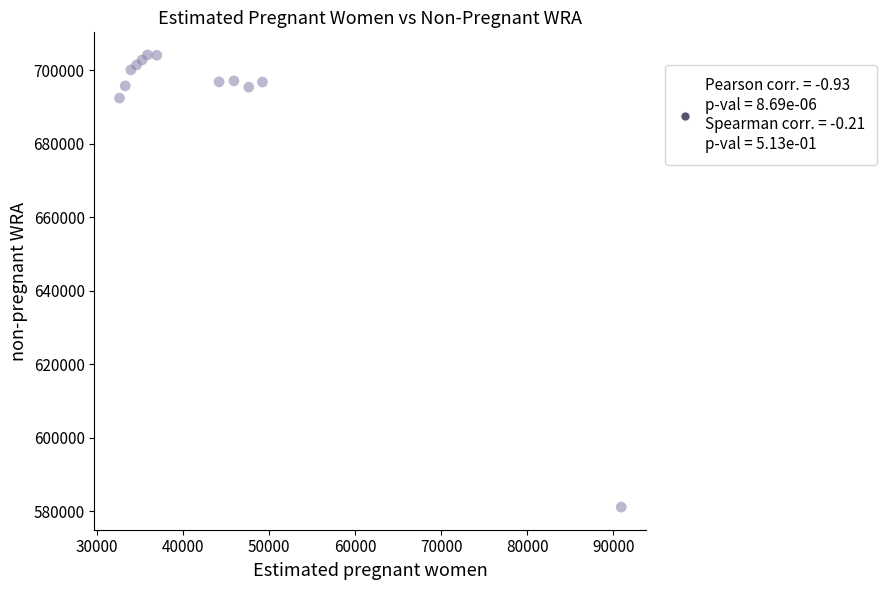

What is the range of X values (max minus min)?

58309.1